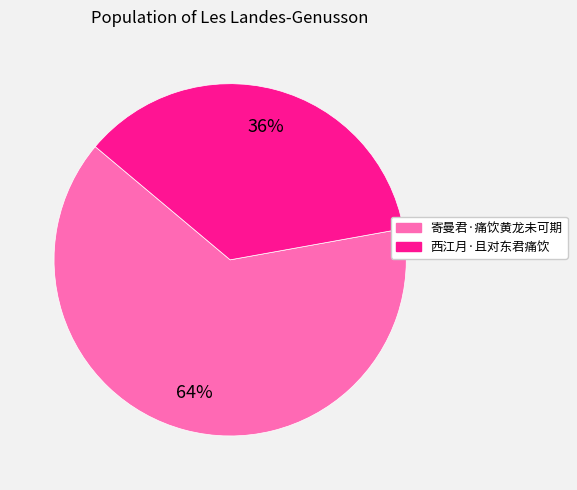

Is there a majority slice in this chart?

Yes